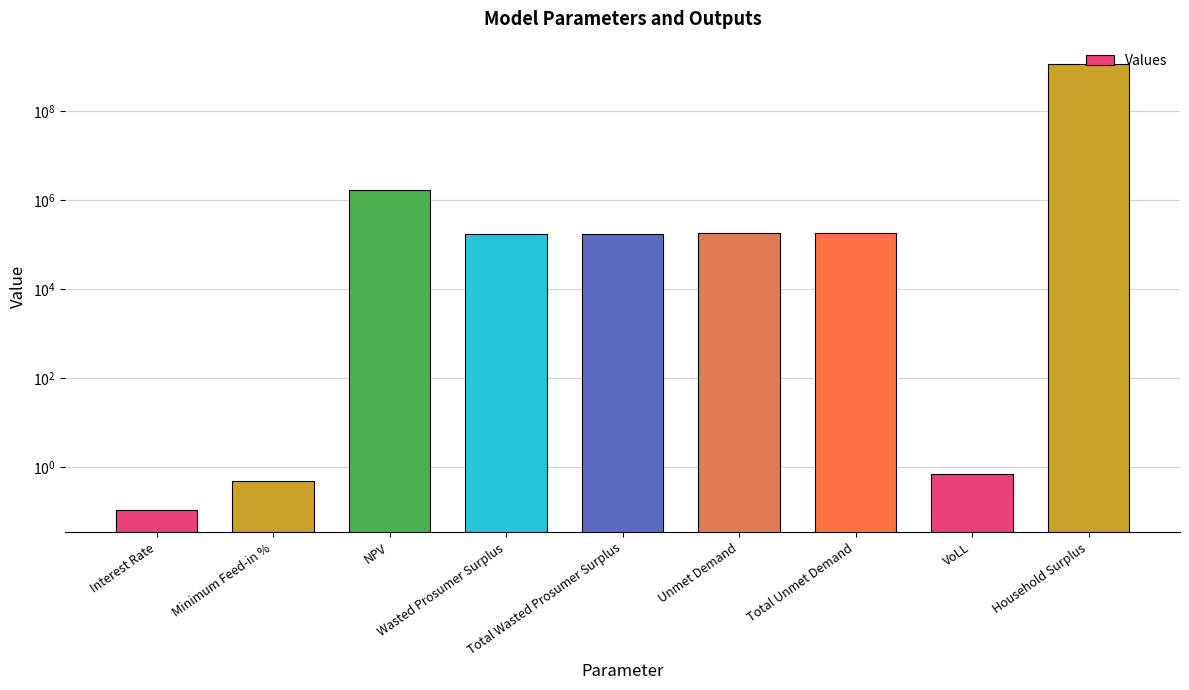

The chart shows a value of 81188.2 at Wasted Prosumer Surplus. True or false?

False